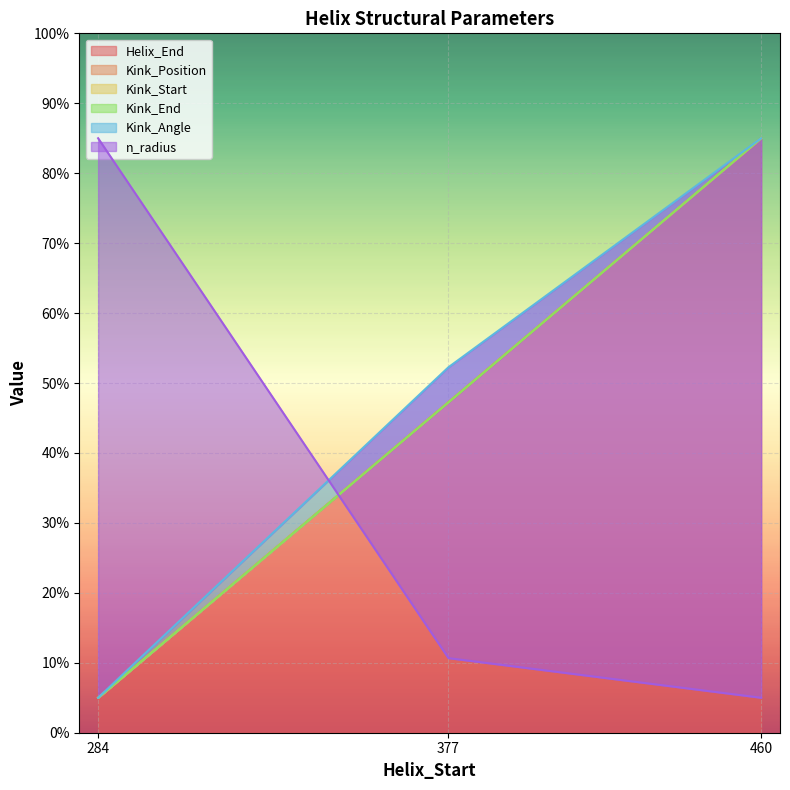

Which series changed the most between 377 and 460?

Kink_Position